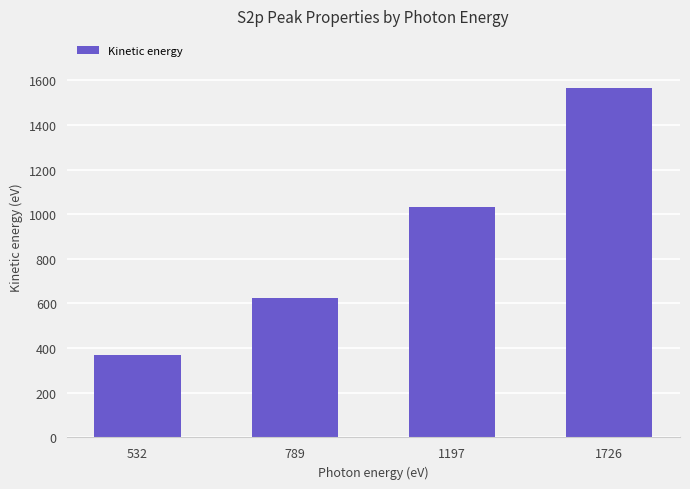

What is the change in value from 532 to 1197?

+663.8